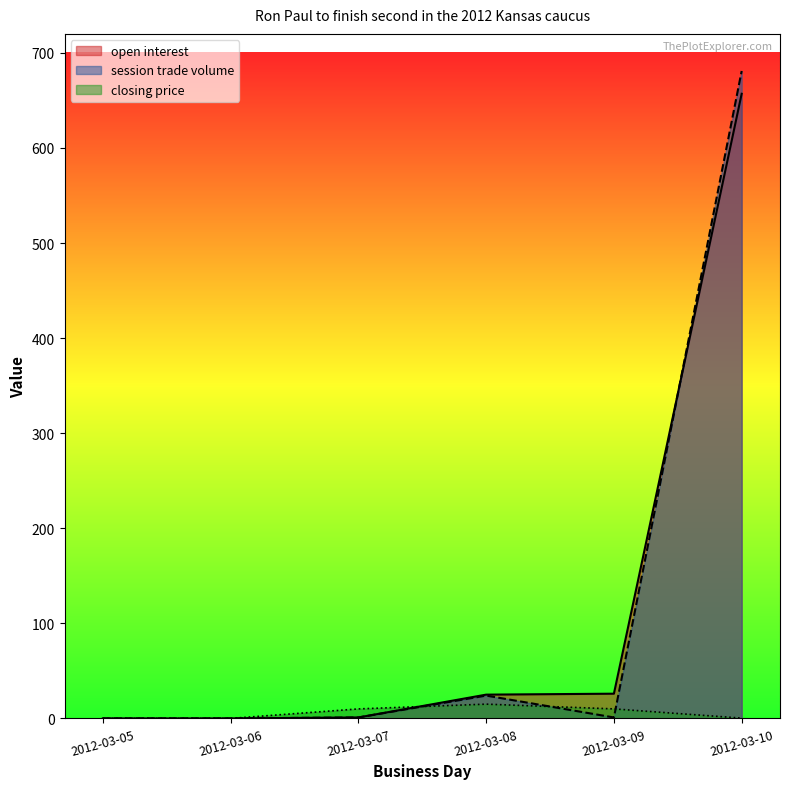

True or false: open interest has more than 2 points higher than both neighbors.

False